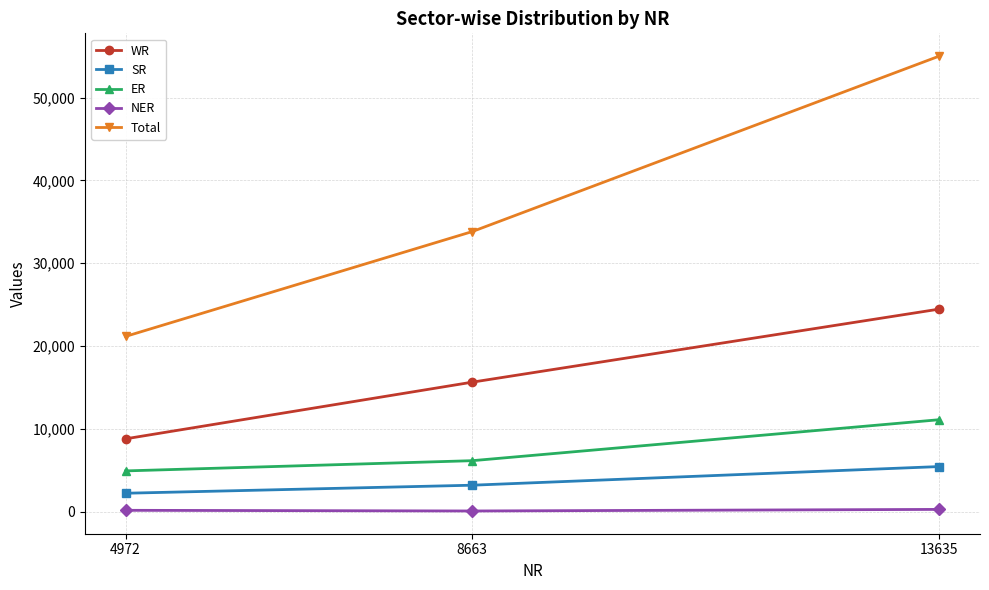

Which series has the largest total across all categories?

Total